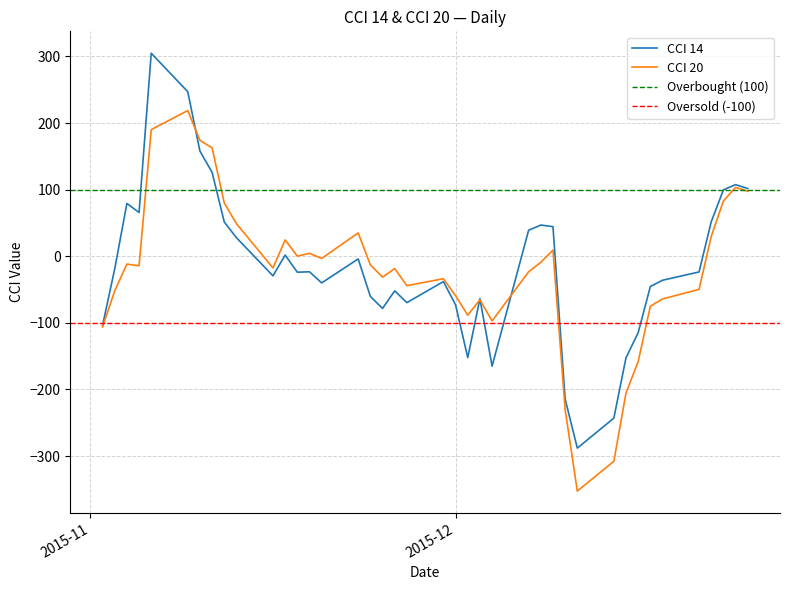

In CCI 14, how many points are lower than both neighbors (excluding endpoints)?

9